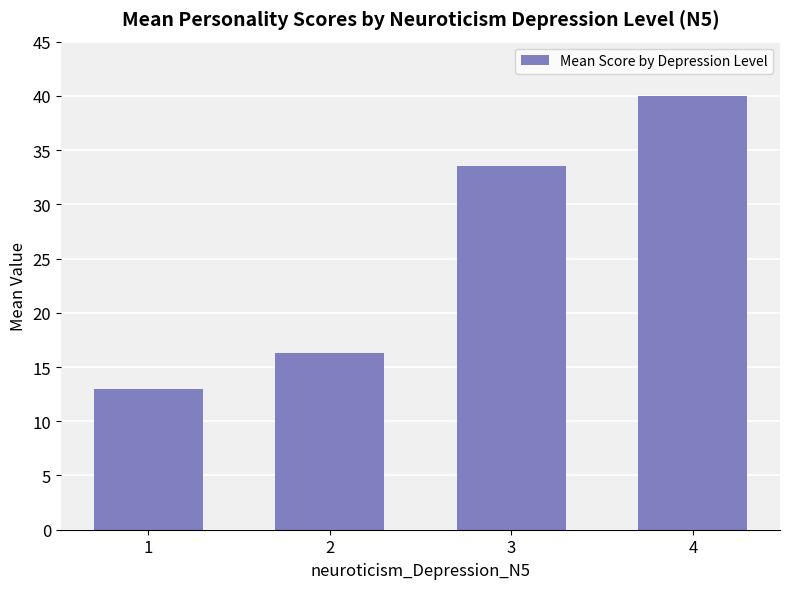

What is the value of the 2nd bar from the left?

16.3